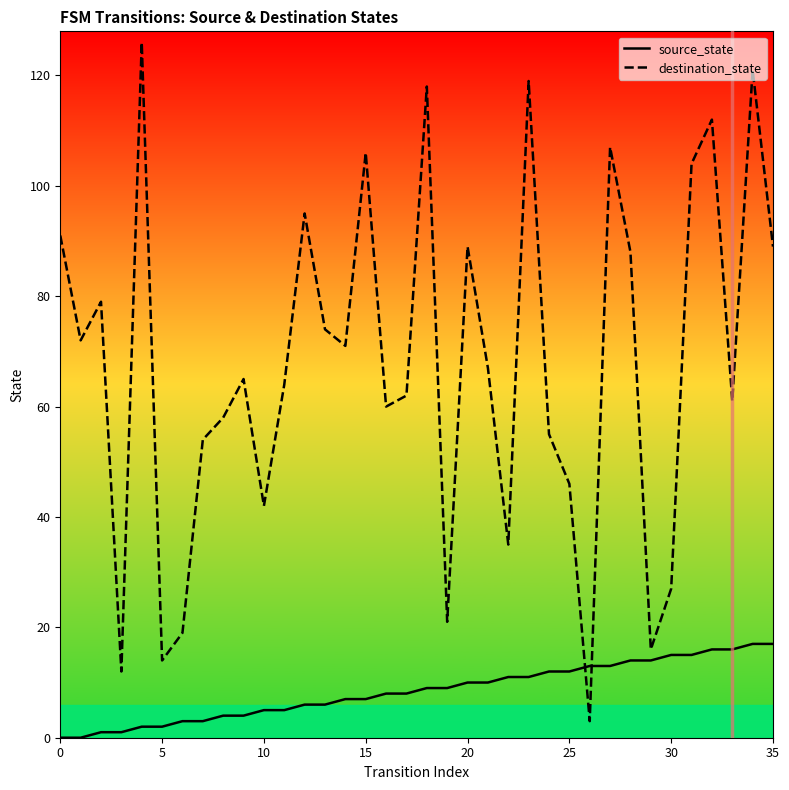

At how many categories does at least one series exceed 38?

28